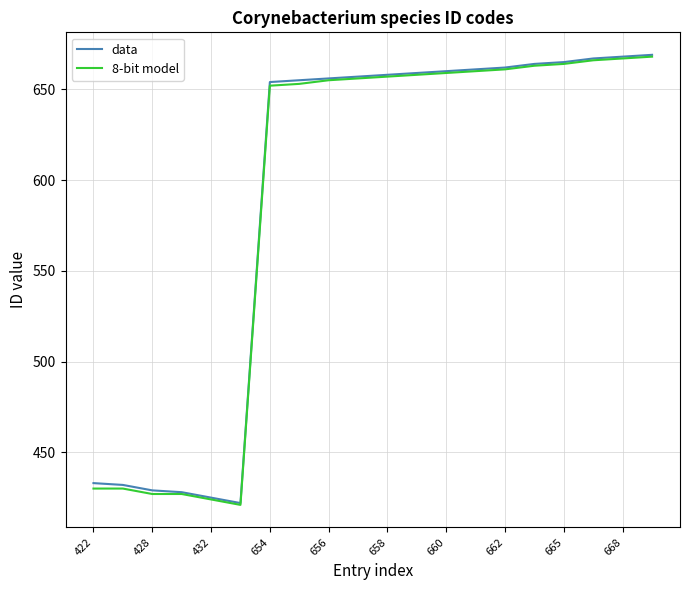

What is the greatest value displayed?

669